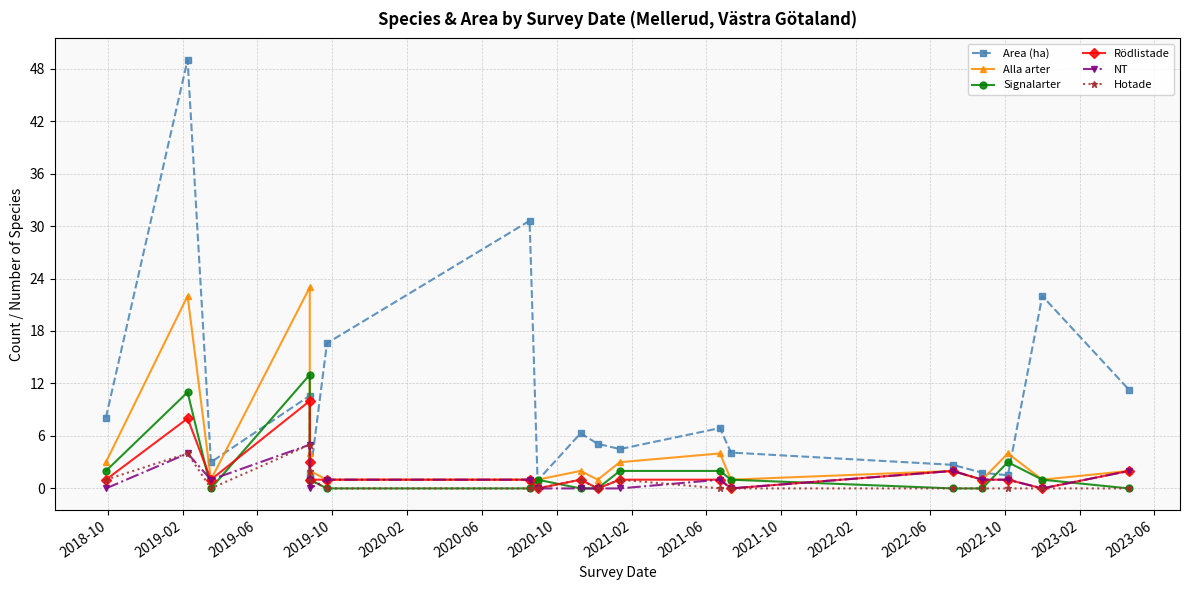

Reading right to left, list all the values displayed in this chart.

Area (ha): 11.3	22.0	1.5	1.8	2.7	4.1	6.9	4.5	5.1	6.3	0.9	30.6	16.6	1.2	1.6	10.6	3.0	49.0	8.1
Alla arter: 2.0	1.0	4.0	1.0	2.0	1.0	4.0	3.0	1.0	2.0	1.0	1.0	1.0	2.0	4.0	23.0	1.0	22.0	3.0
Signalarter: 0.0	1.0	3.0	0.0	0.0	1.0	2.0	2.0	0.0	0.0	1.0	0.0	0.0	1.0	1.0	13.0	0.0	11.0	2.0
Rödlistade: 2.0	0.0	1.0	1.0	2.0	0.0	1.0	1.0	0.0	1.0	0.0	1.0	1.0	1.0	3.0	10.0	1.0	8.0	1.0
NT: 2.0	0.0	1.0	1.0	2.0	0.0	1.0	0.0	0.0	0.0	0.0	1.0	1.0	0.0	1.0	5.0	1.0	4.0	0.0
Hotade: 0.0	0.0	0.0	0.0	0.0	0.0	0.0	1.0	0.0	1.0	0.0	0.0	0.0	1.0	2.0	5.0	0.0	4.0	1.0